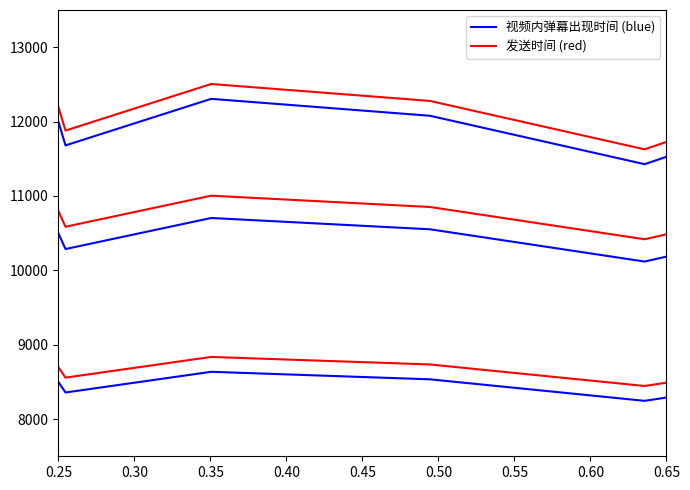

True or false: 发送时间 (red) and 视频内弹幕出现时间 (blue) cross at least once.

False